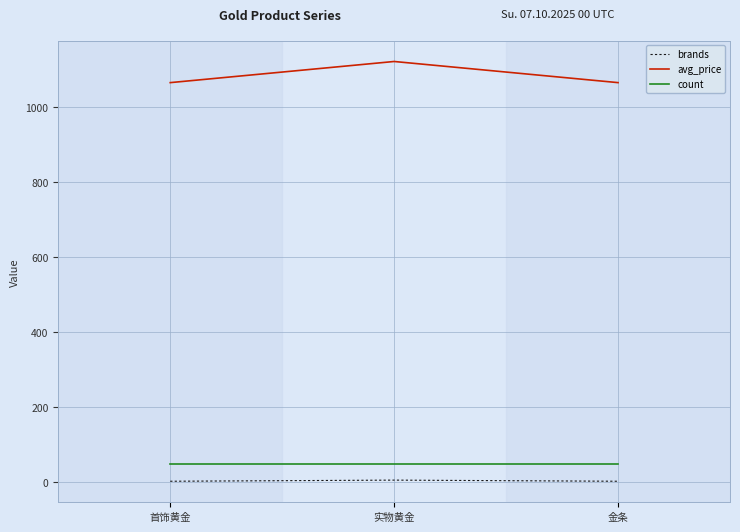

Which series changed the most between 首饰黄金 and 实物黄金?

avg_price